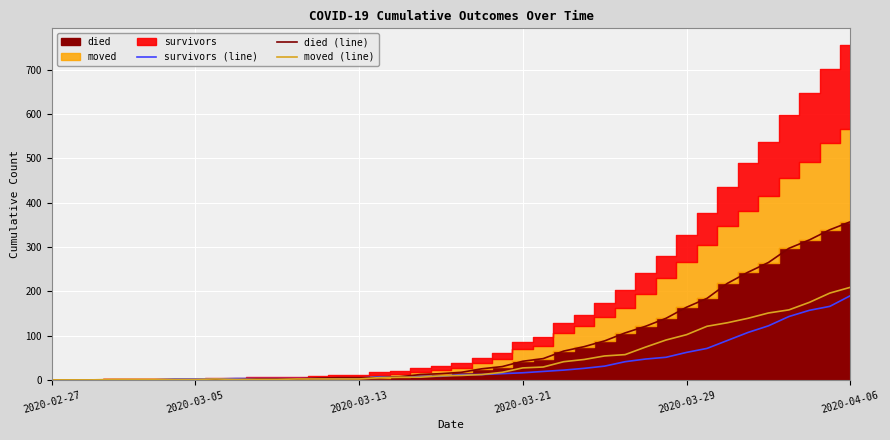

Is it true that survivors (line) equals 24 at 2020-03-29?

False